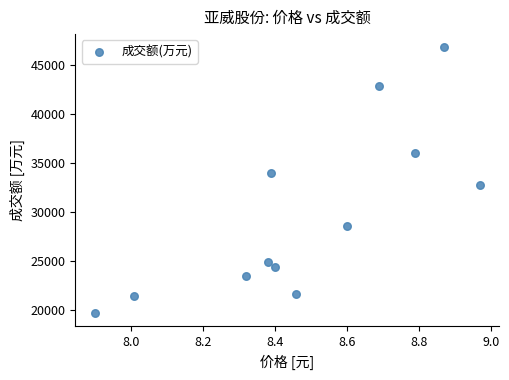

What is the range of Y values (max minus min)?

27171